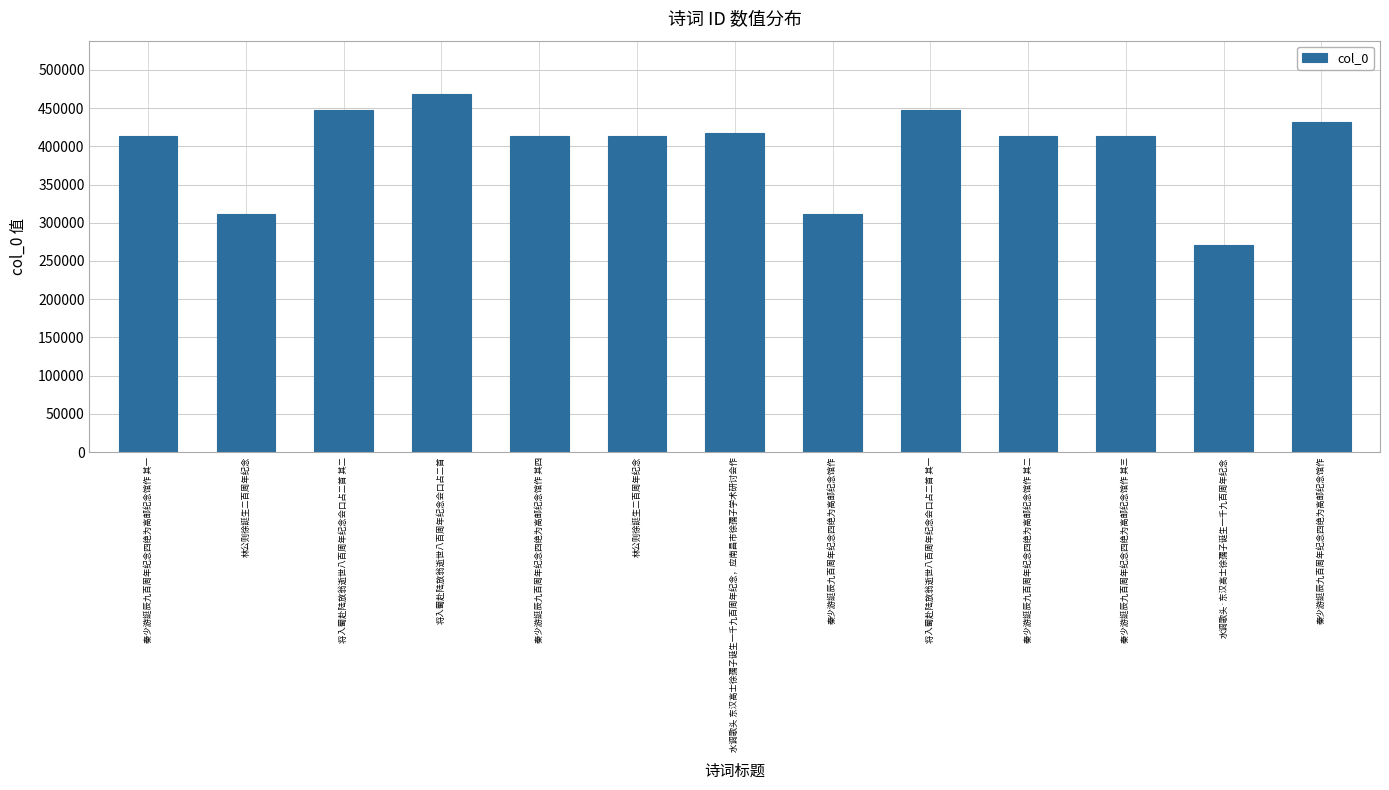

What is the sum of all values?

5178878